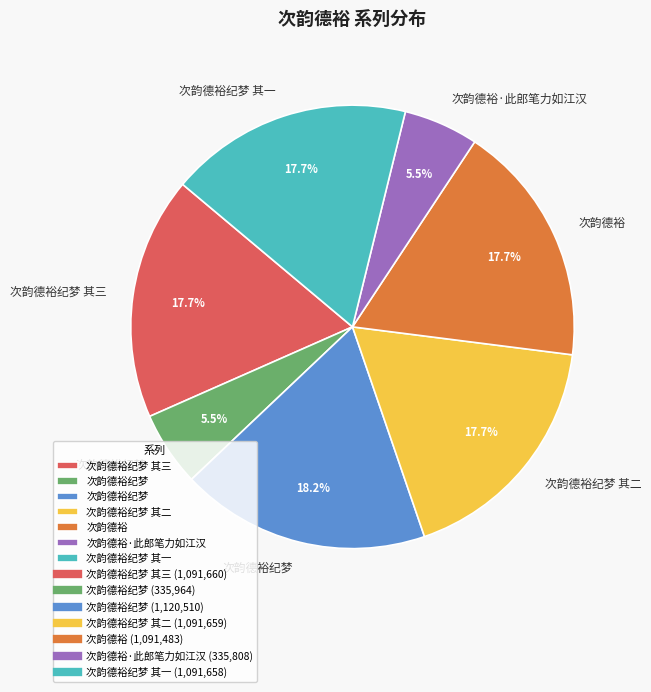

Does any single category account for the majority?

No